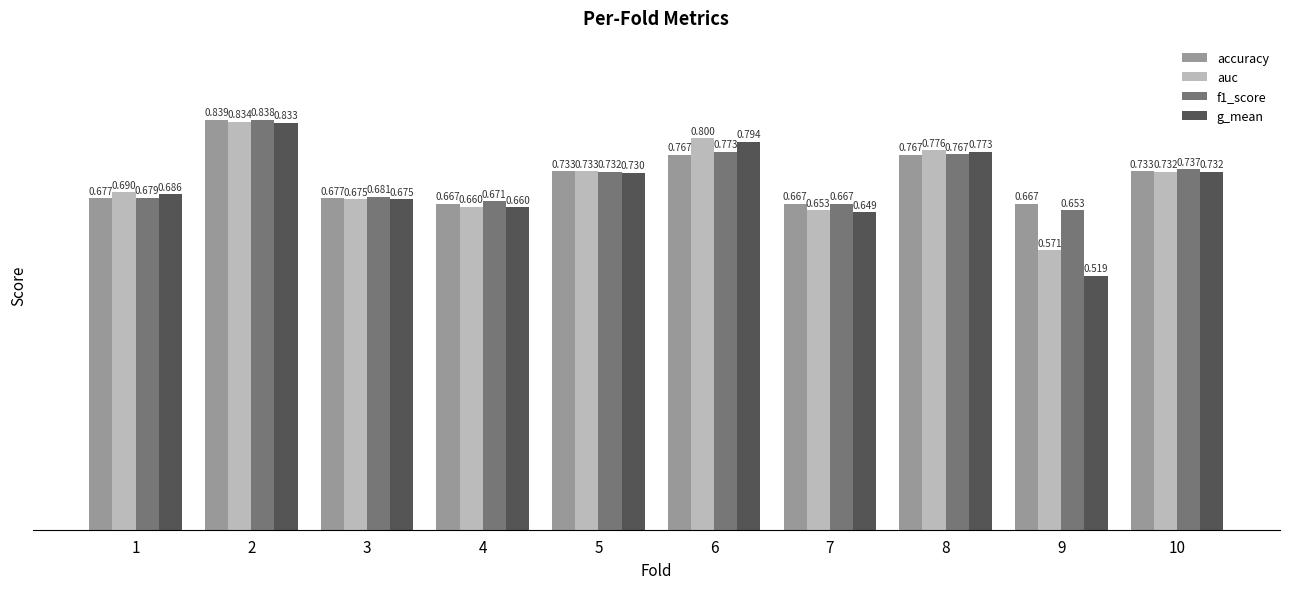

Which series has the largest total across all categories?

f1_score